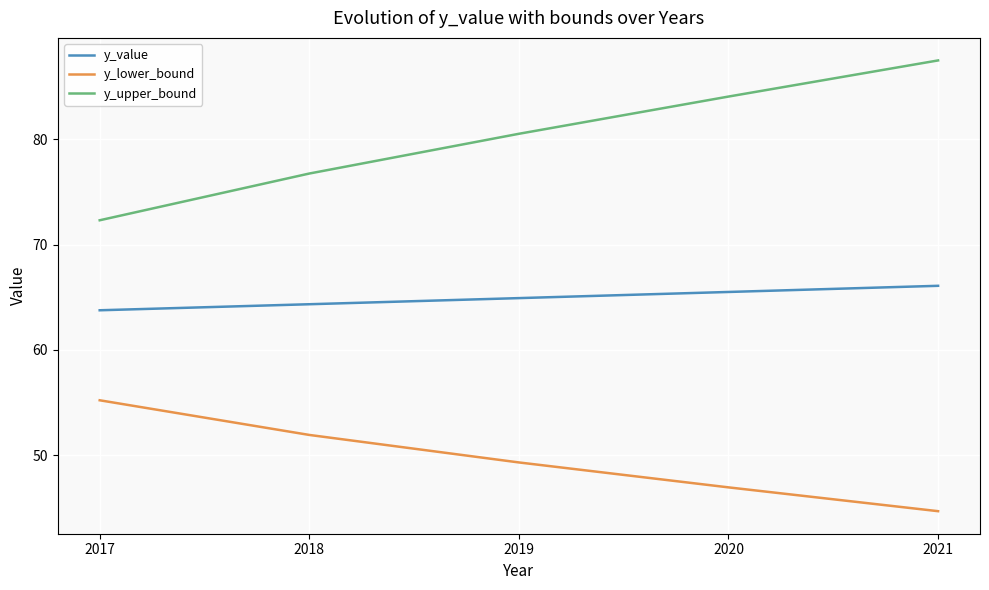

How many values in the y_lower_bound series exceed 49?

3